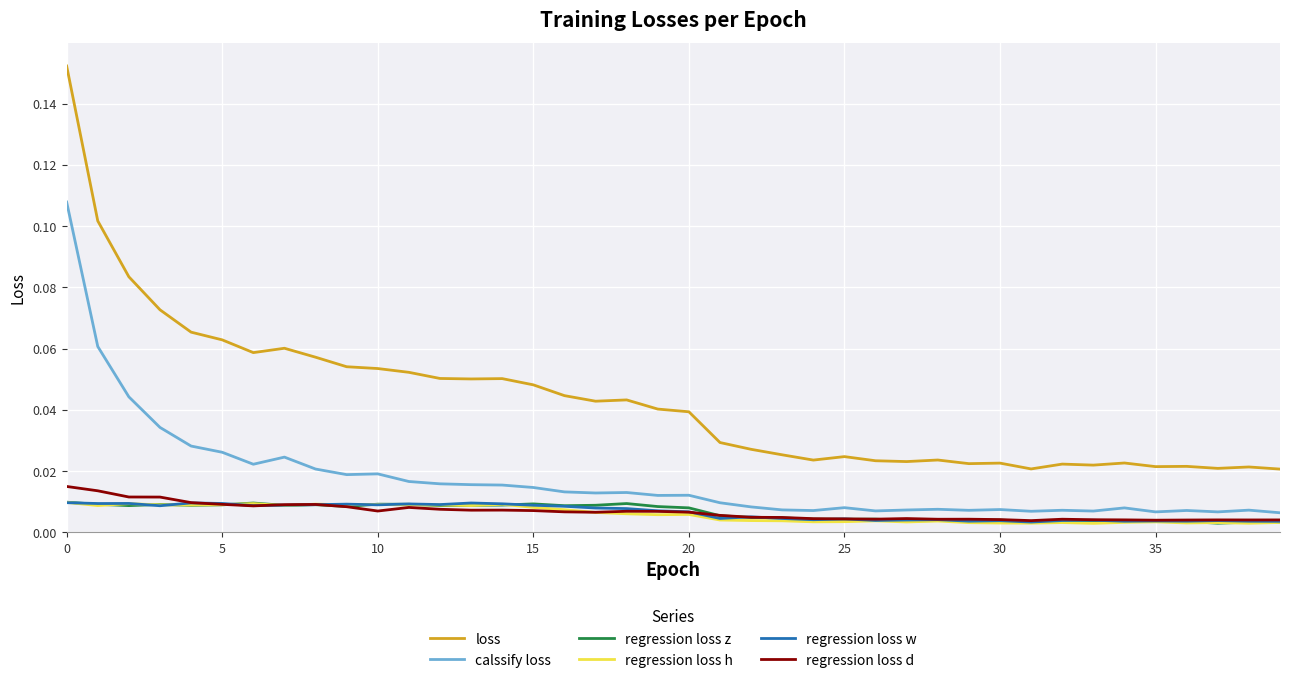

True or false: loss and regression loss d cross at least once.

False